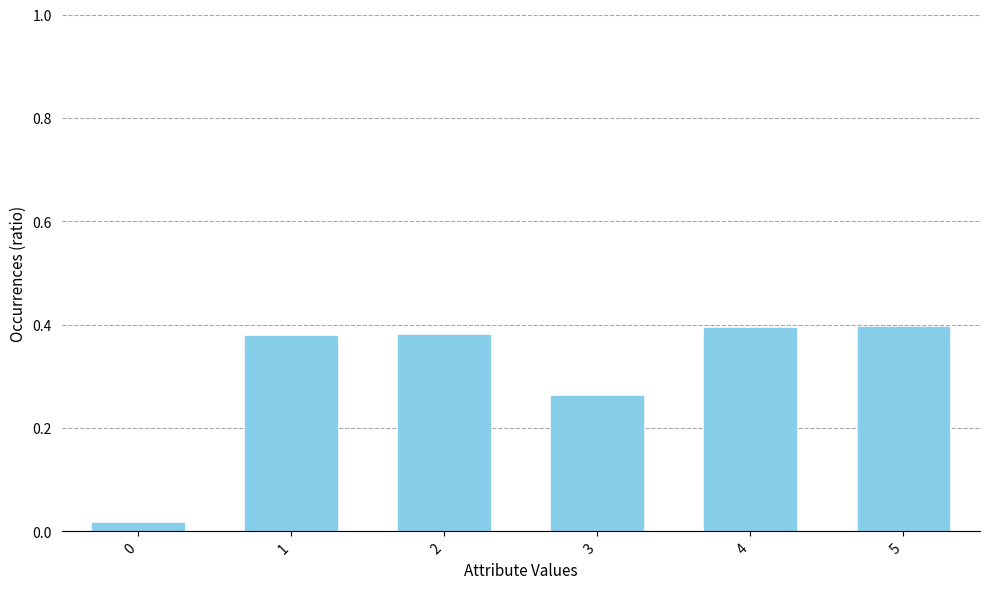

The value at 3 is 0.1. True or false?

False